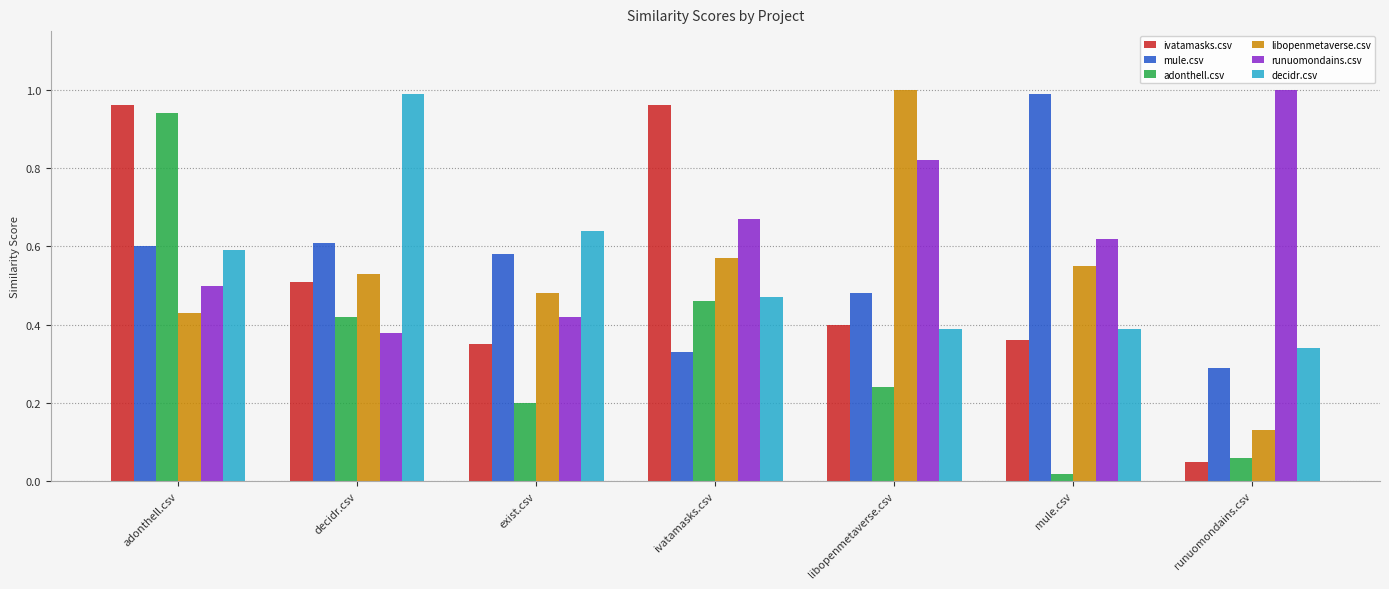

Rank the series at adonthell.csv from highest to lowest value.

ivatamasks.csv, adonthell.csv, mule.csv, decidr.csv, runuomondains.csv, libopenmetaverse.csv